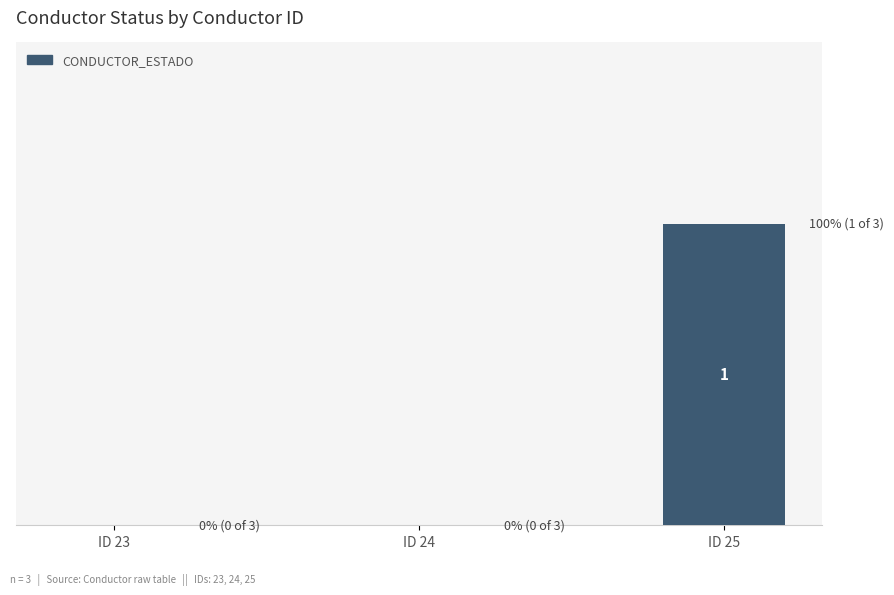

At which label is the value closest to 0?

ID 23